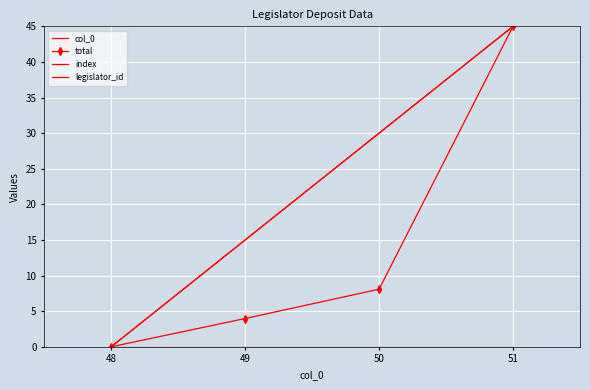

Is it true that index equals 20.0 at 51?

False